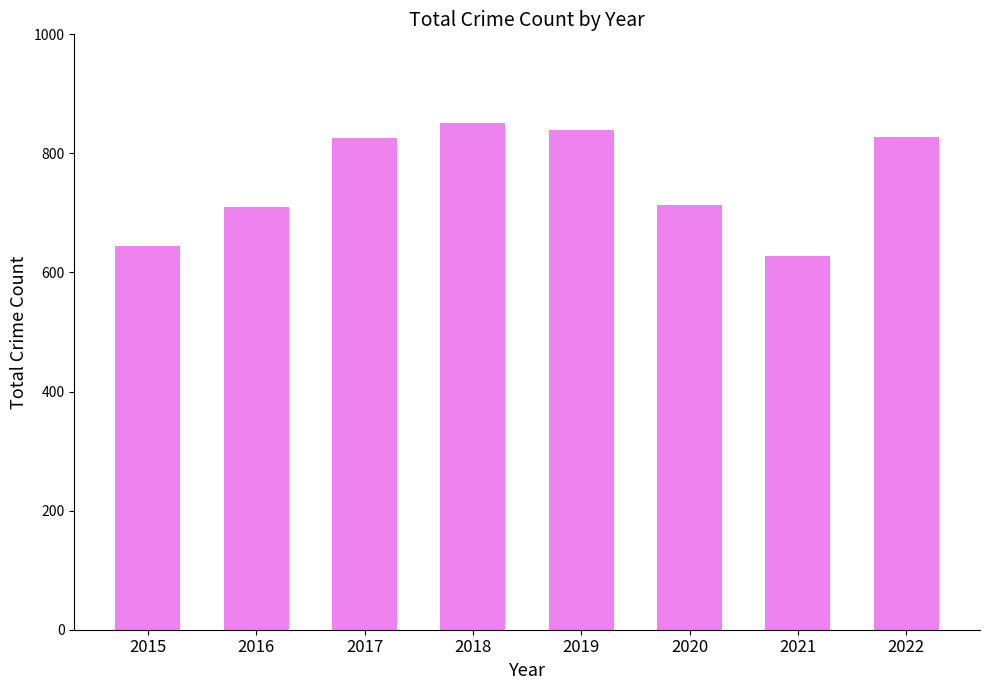

What is the difference between the values at 2022 and 2020?

113